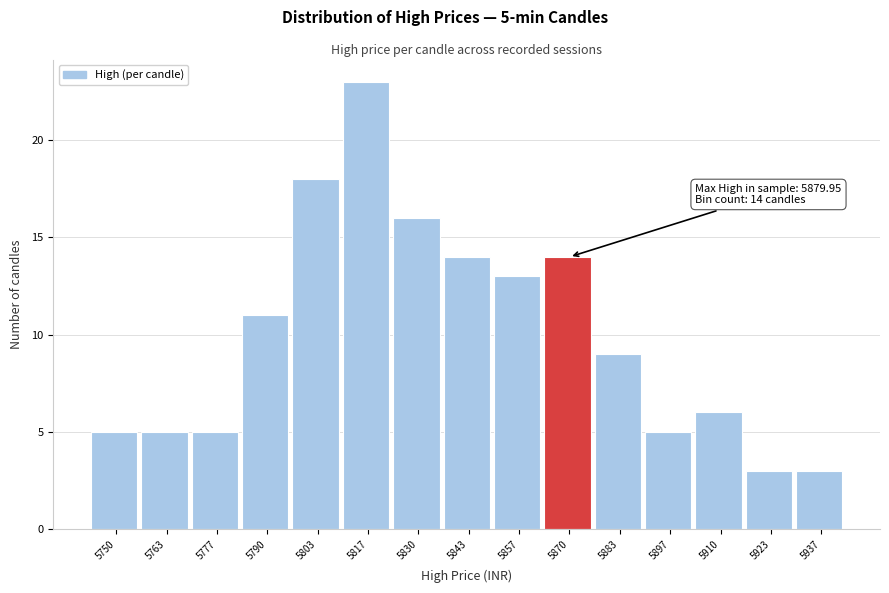

Reading left to right, list all the values displayed in this chart.

5750=5	5763=5	5777=5	5790=11	5803=18	5817=23	5830=16	5843=14	5857=13	5870=14	5883=9	5897=5	5910=6	5923=3	5937=3